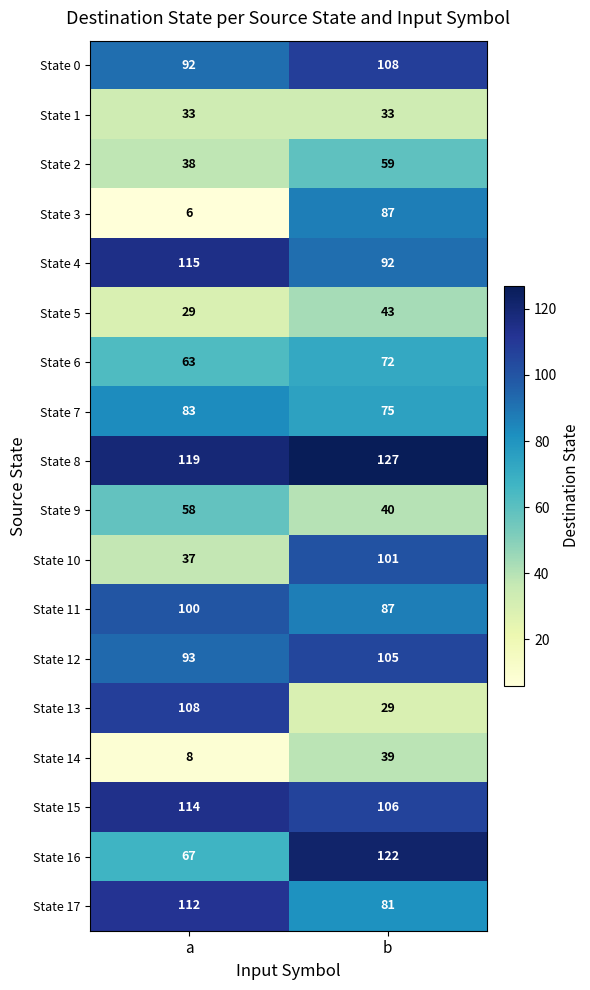

What is the sum of the State 6 values at a and b?

135